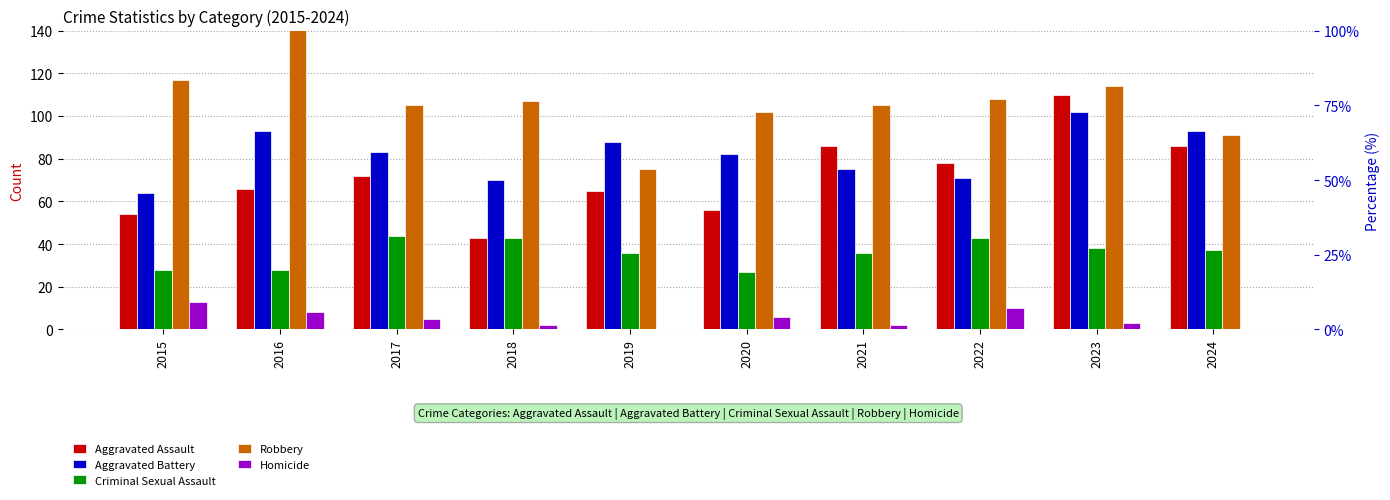

At which label does Aggravated Battery first exceed 83?

2016